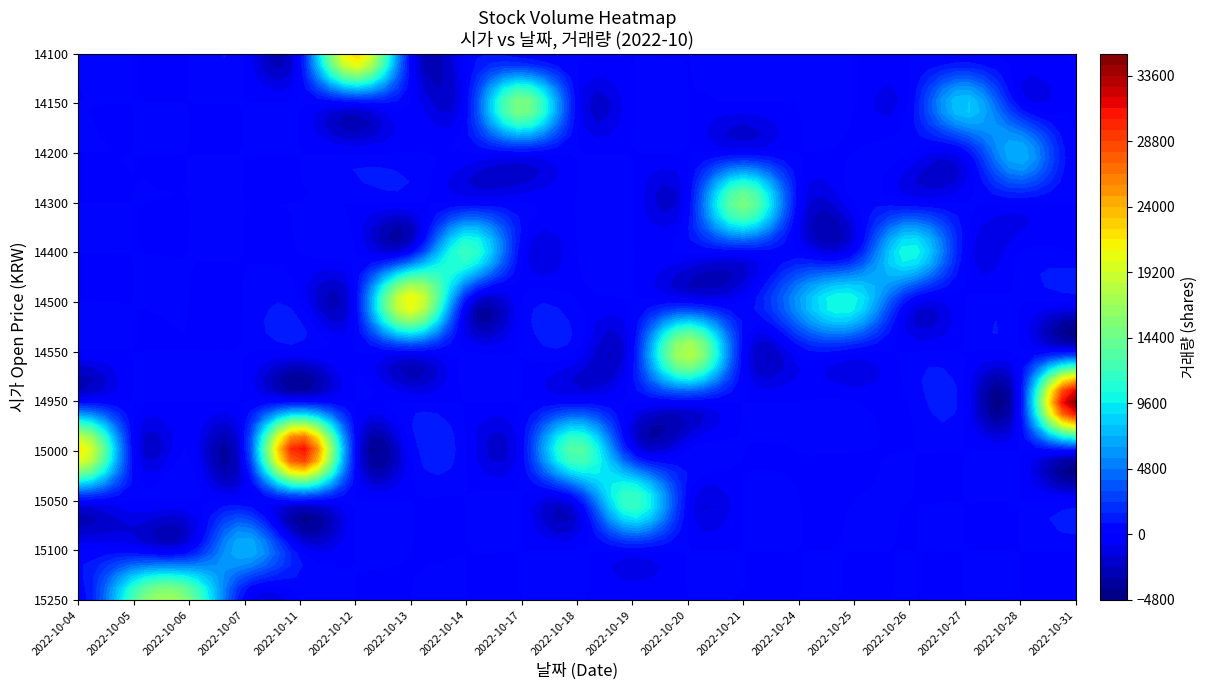

Is the value of 15100 at 2022-10-04 greater than the value of 14500 at 2022-10-24?

Yes